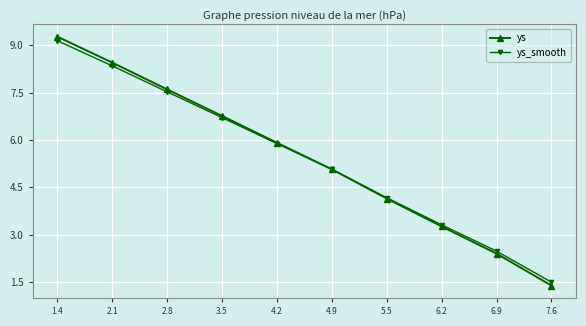

What value does the ys series have at 6.9?

2.4